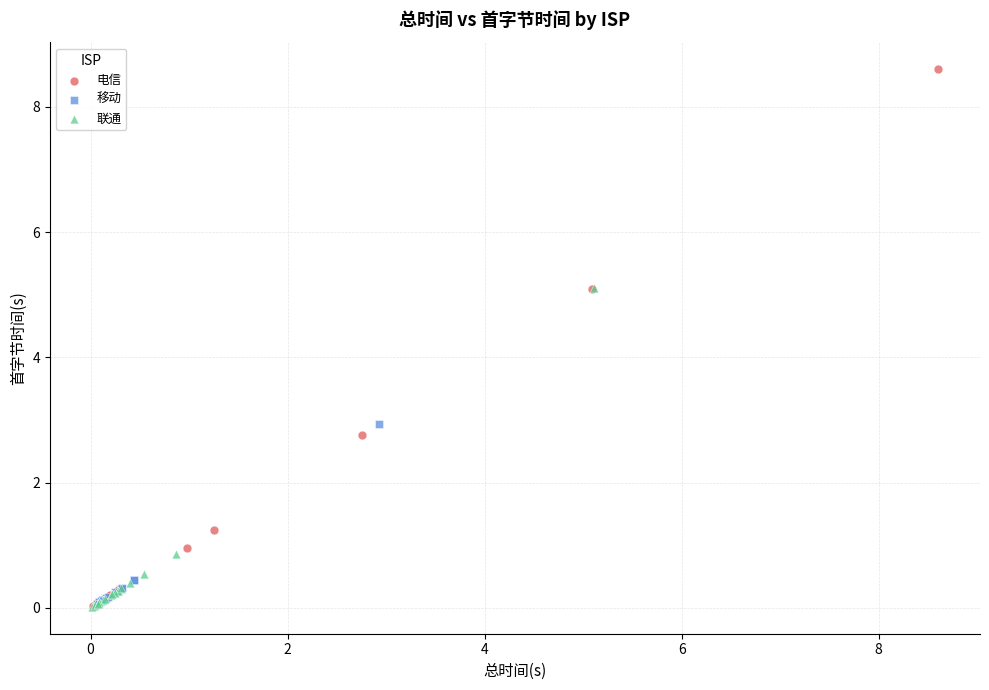

Which series contains the highest Y value?

电信